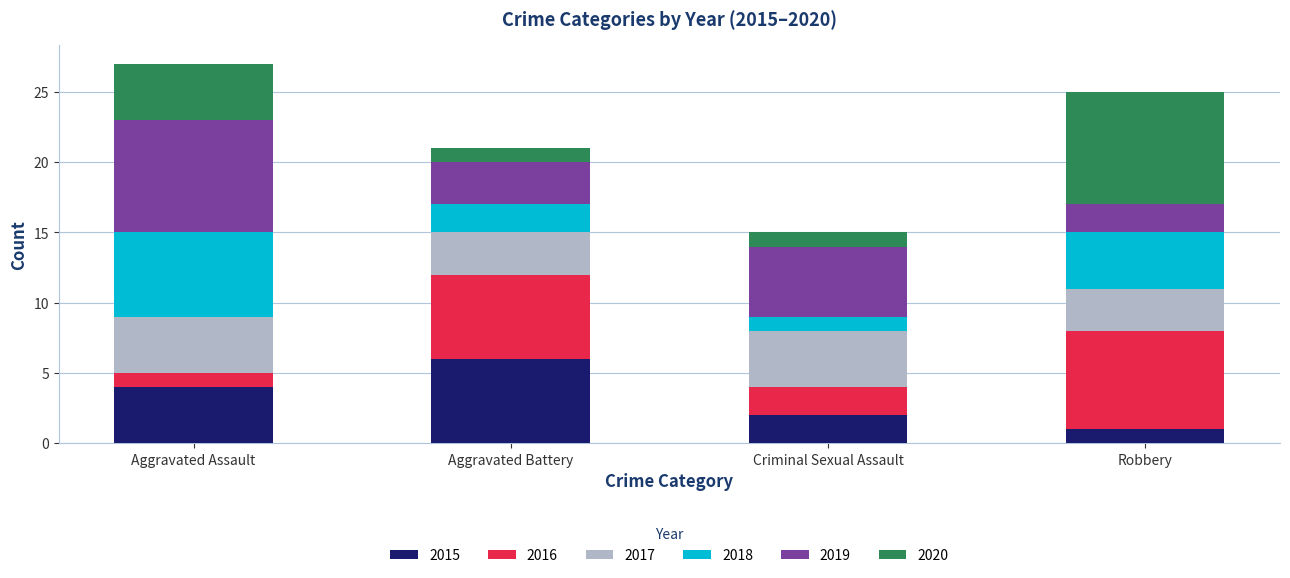

Reading left to right, list the values for the 2015 series.

4	6	2	1